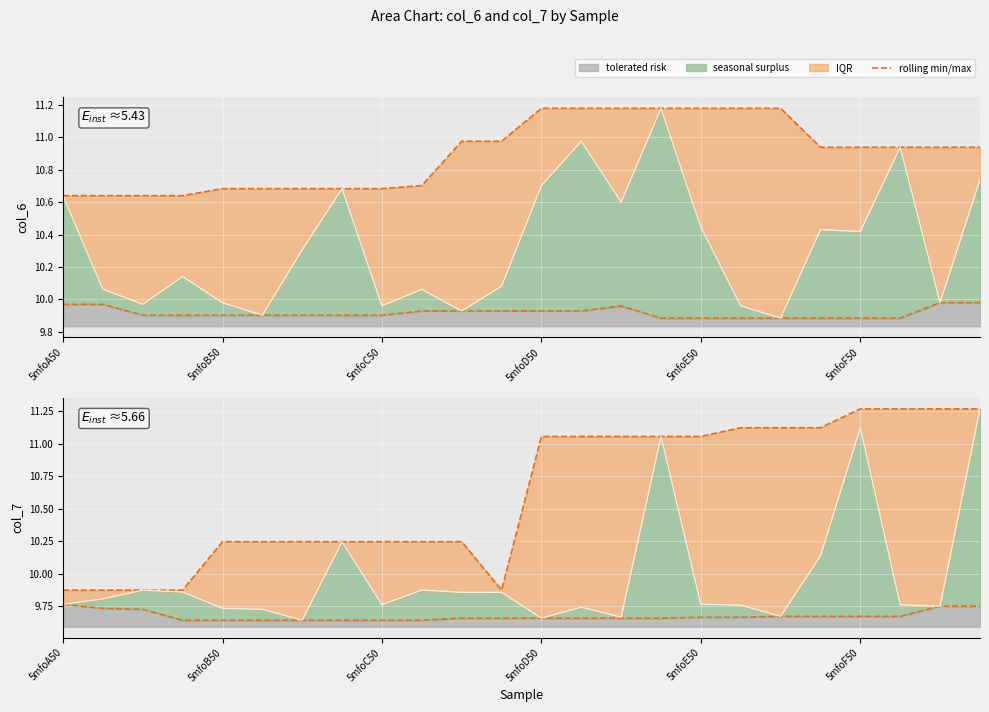

What is the value of the 19th point from the left?

11.2